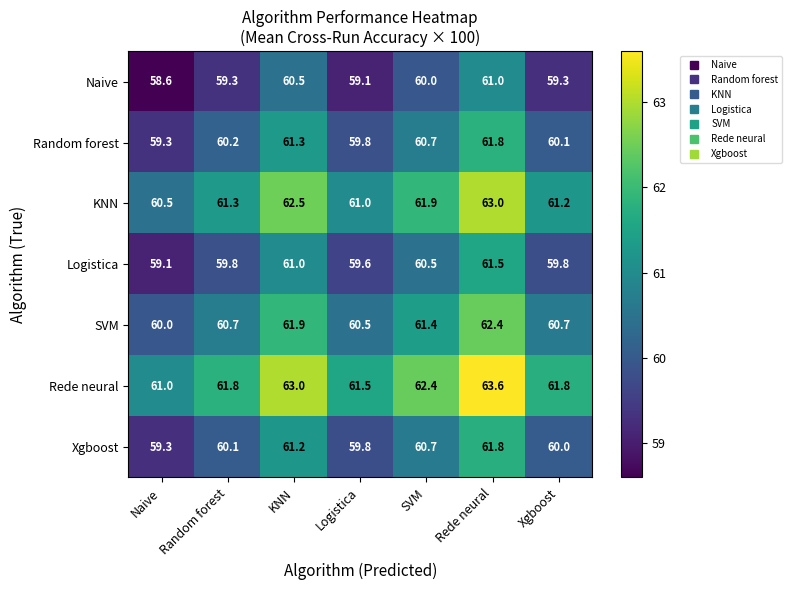

Is it true that Logistica equals 59.8 at Xgboost?

True